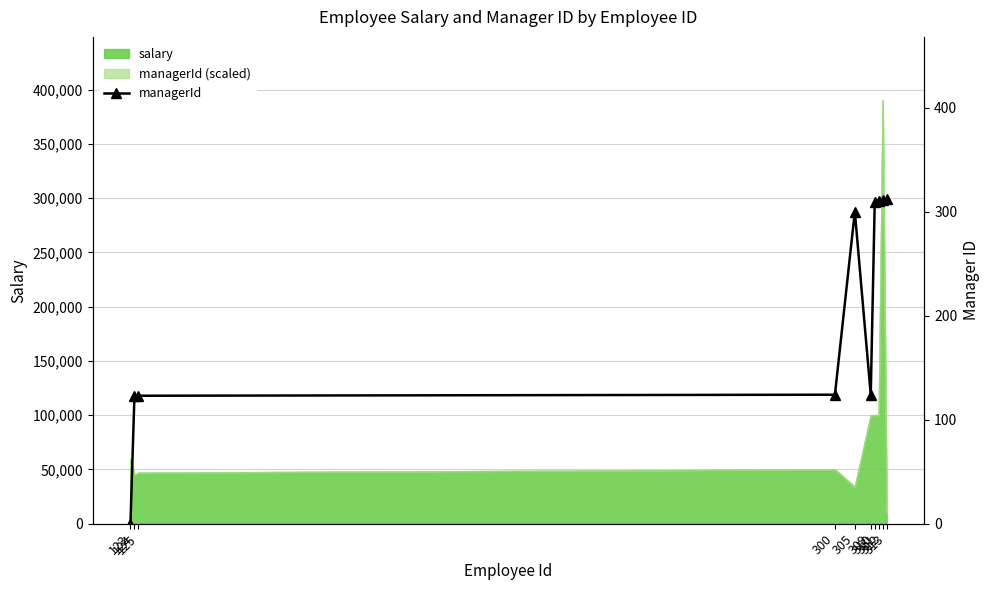

At which label does the data first exceed 300?

310